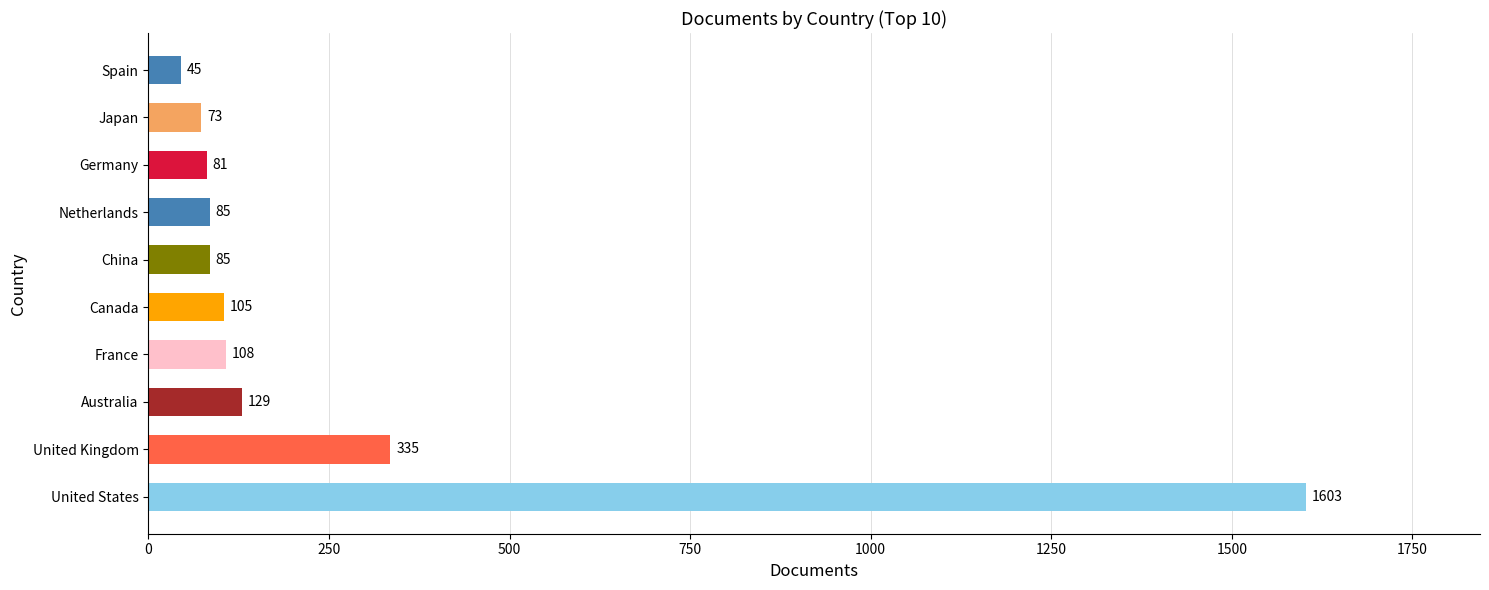

Between Netherlands and Japan, which is larger?

Netherlands